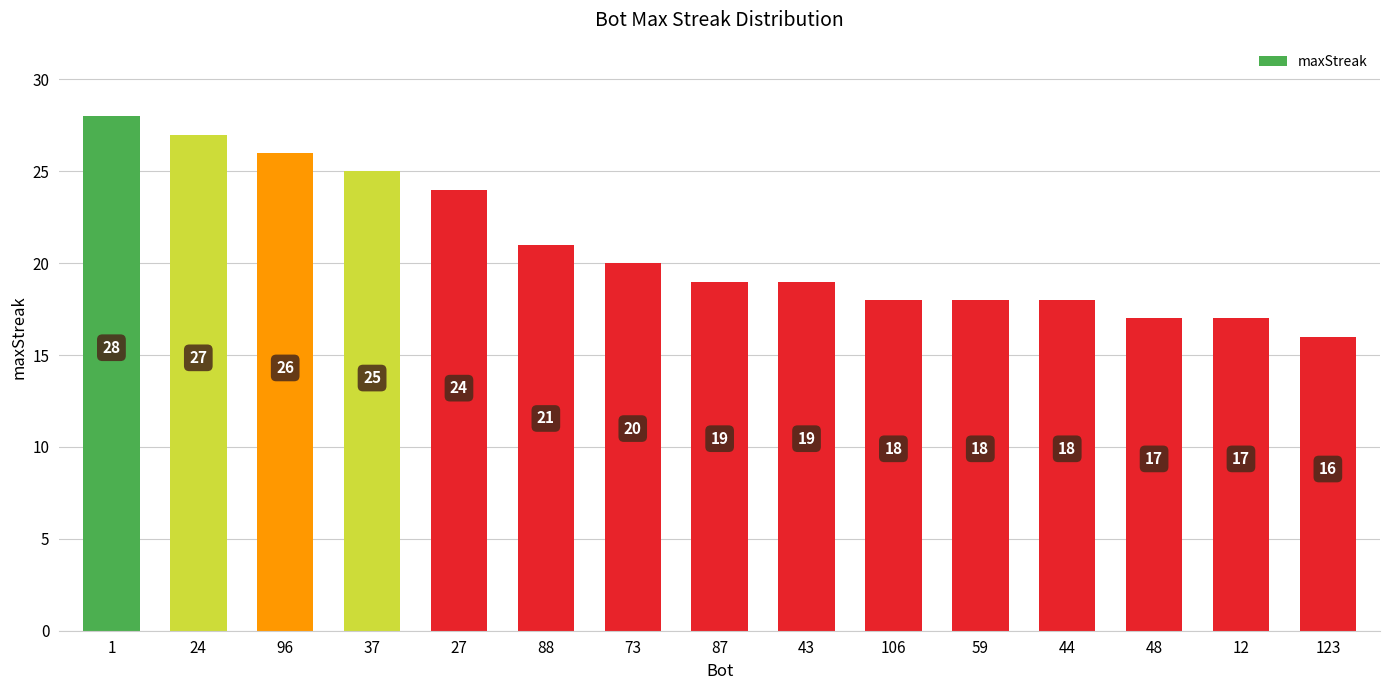

Where is the data nearest to the value 22?

88